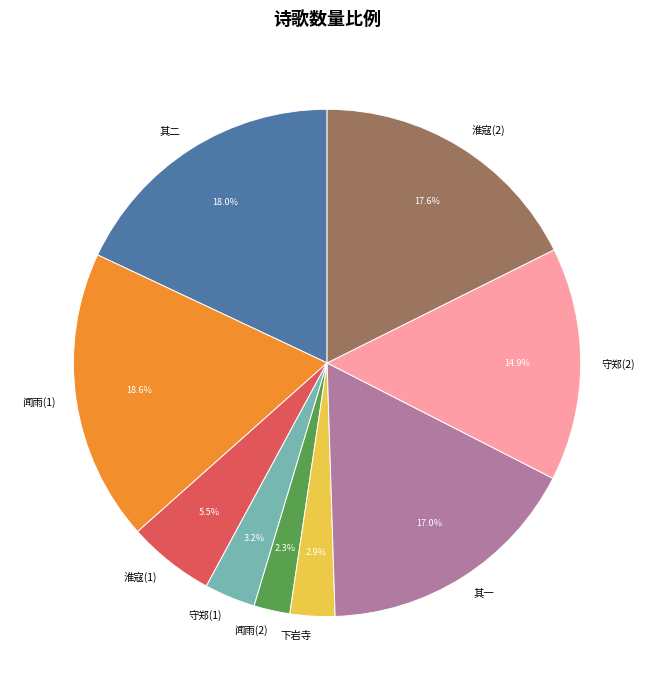

What is the ratio of the value at 闻雨(1) to the value at 闻雨(2)?

8.1